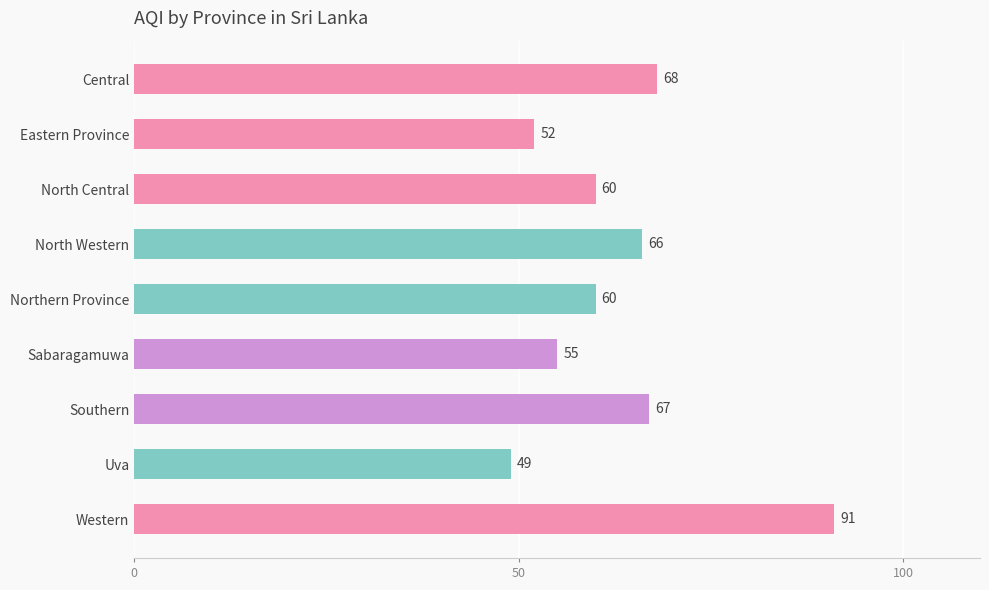

What position from the bottom is Northern Province?

5